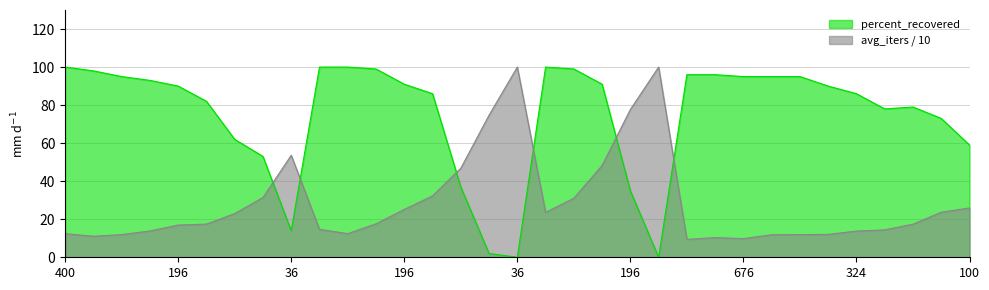

True or false: avg_iters and percent_recovered intersect in this chart.

True